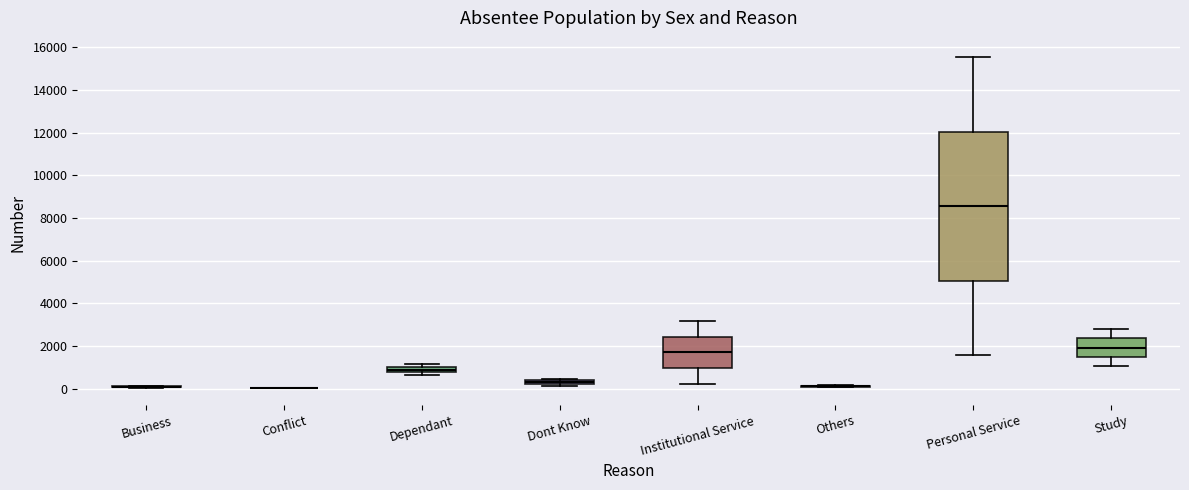

Where is the upper edge of the box for Personal Service on the y-axis? The values are not printed on the chart, so give them approximately, as read against the axis.

12000